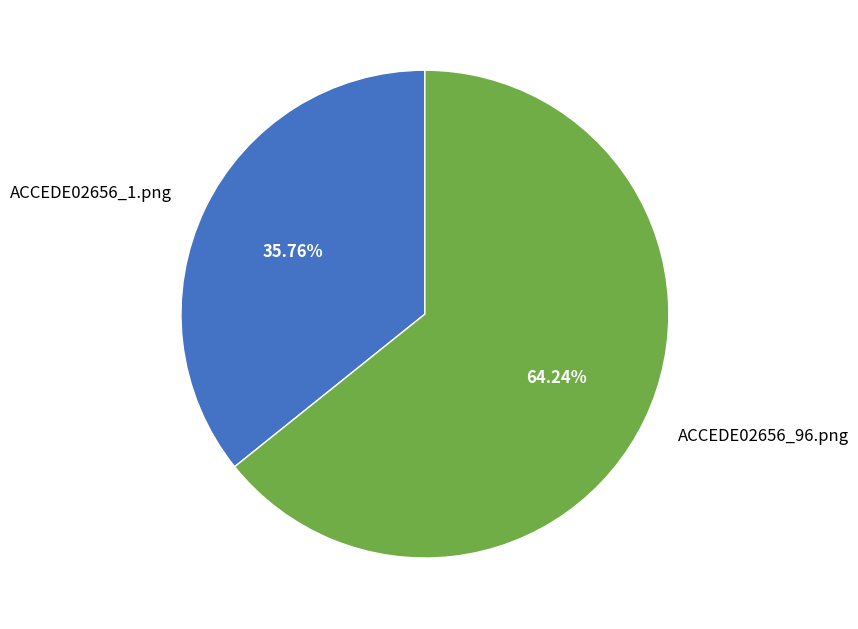

The ACCEDE02656_1.png slice represents 48% of the pie. True or false?

False